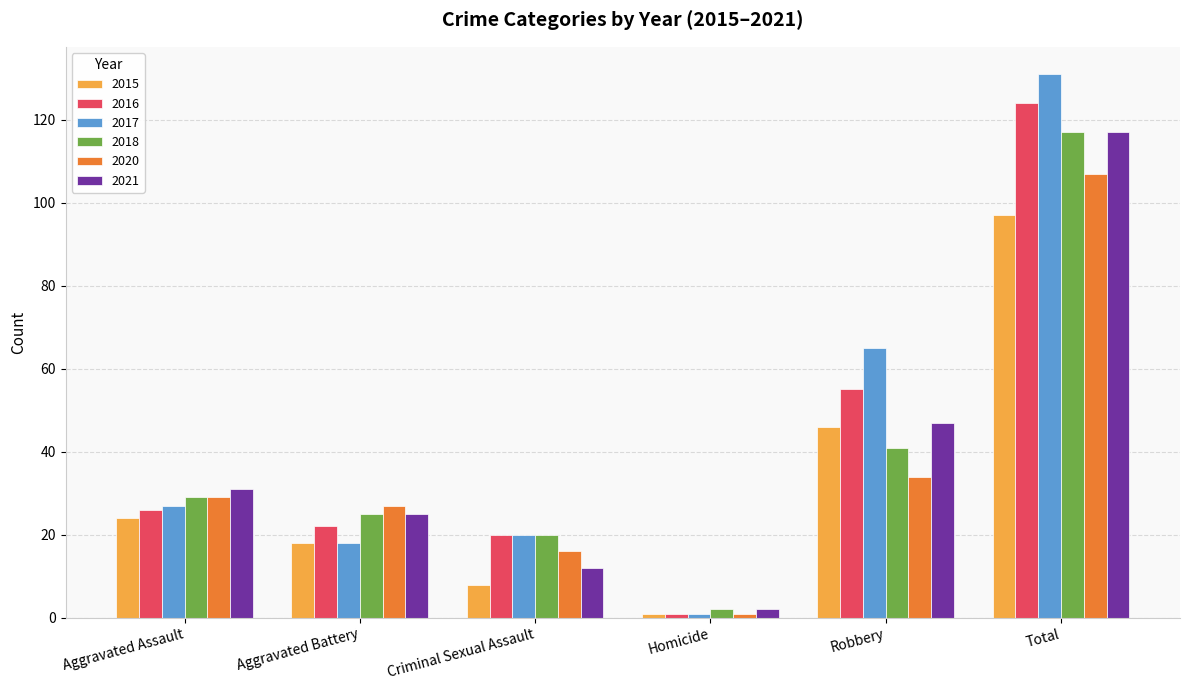

Rank the categories by 2015 value from lowest to highest.

Homicide, Criminal Sexual Assault, Aggravated Battery, Aggravated Assault, Robbery, Total